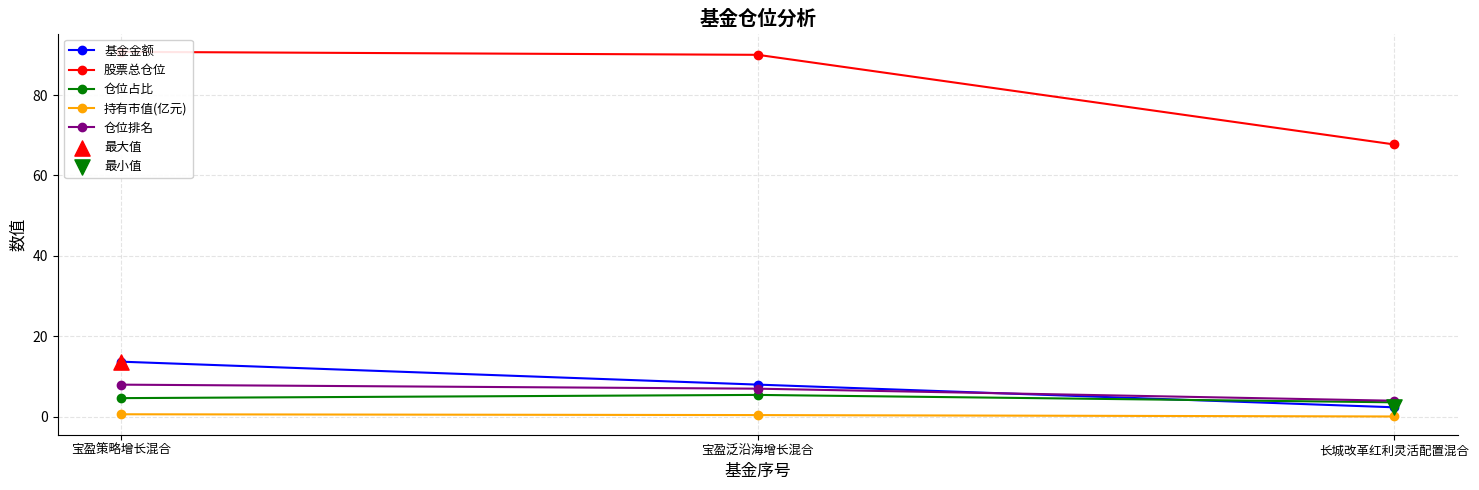

What are all the series names shown in the legend?

基金金额, 股票总仓位, 仓位占比, 持有市值(亿元), 仓位排名